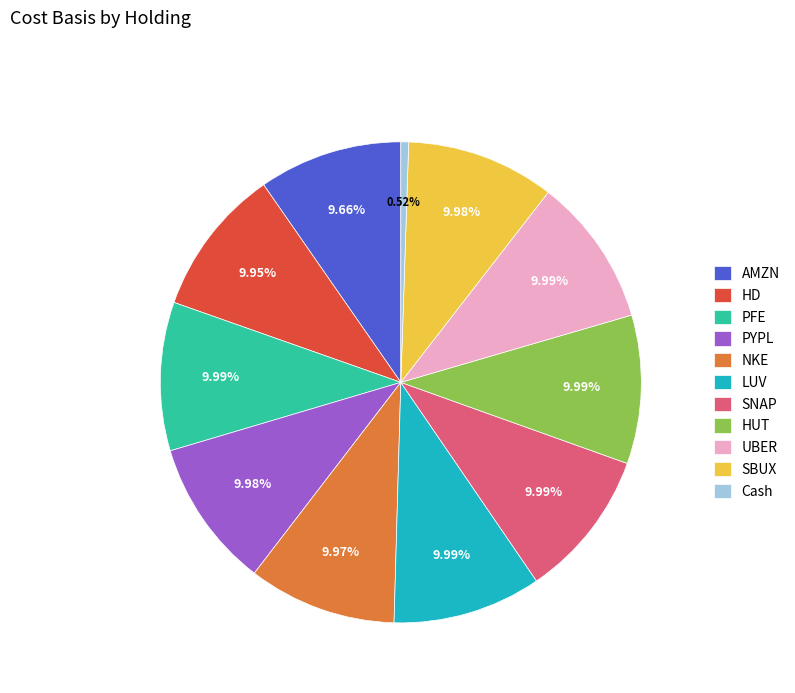

Combined, do HD and AMZN account for over 50%?

No